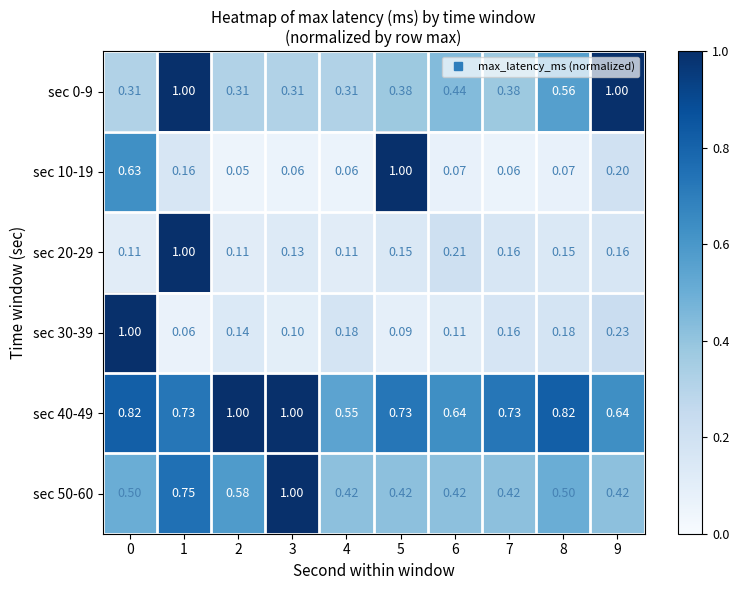

How many data points does each series have?

10